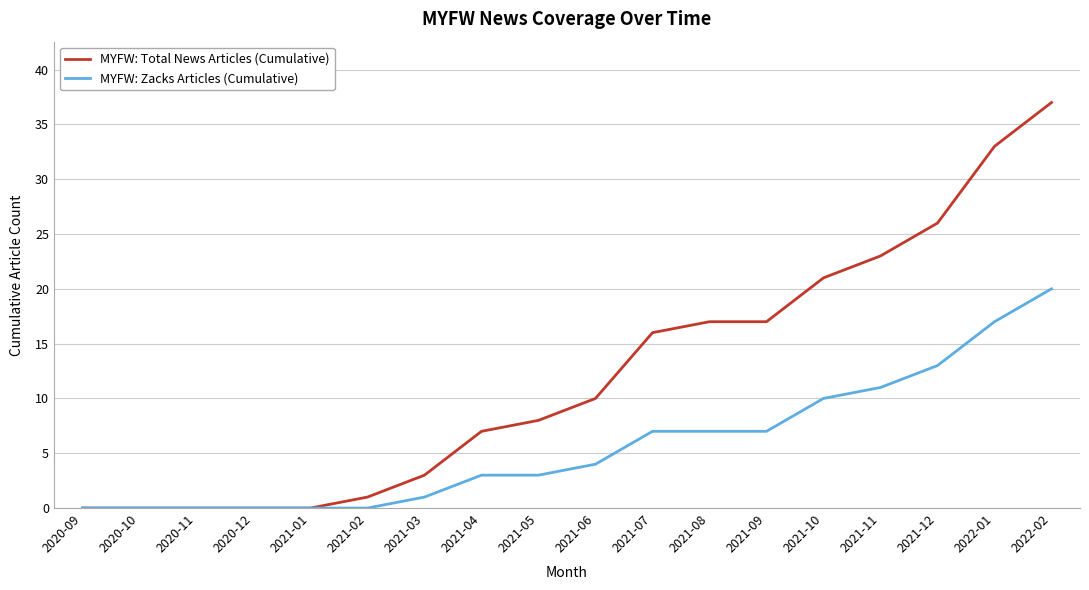

What is the difference between the maximum and minimum values in the MYFW: Zacks Articles (Cumulative) series?

20